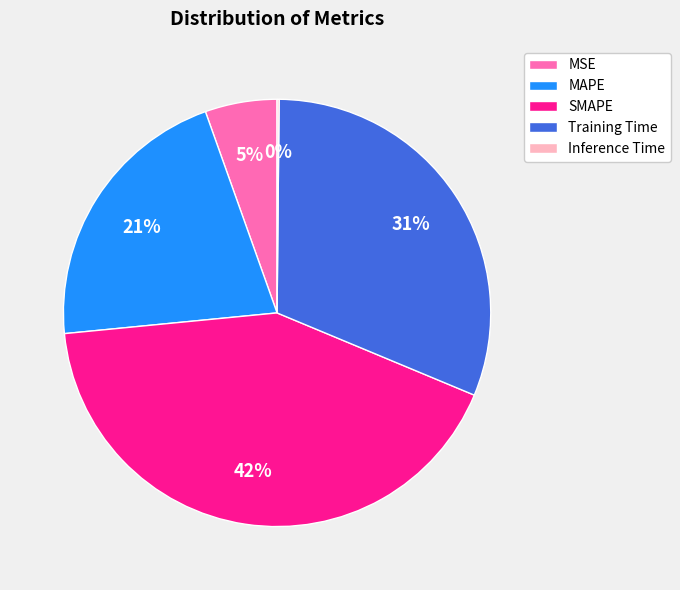

To the nearest percent, what is the average slice percentage?

20%